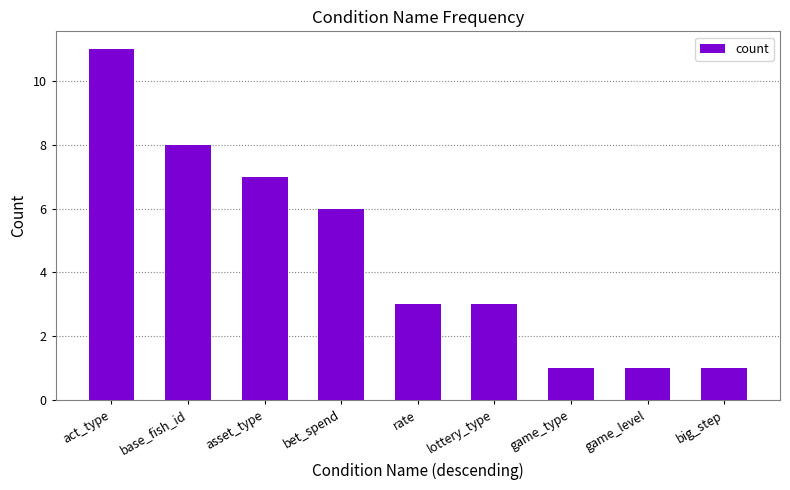

What is the difference between the maximum and minimum values?

10